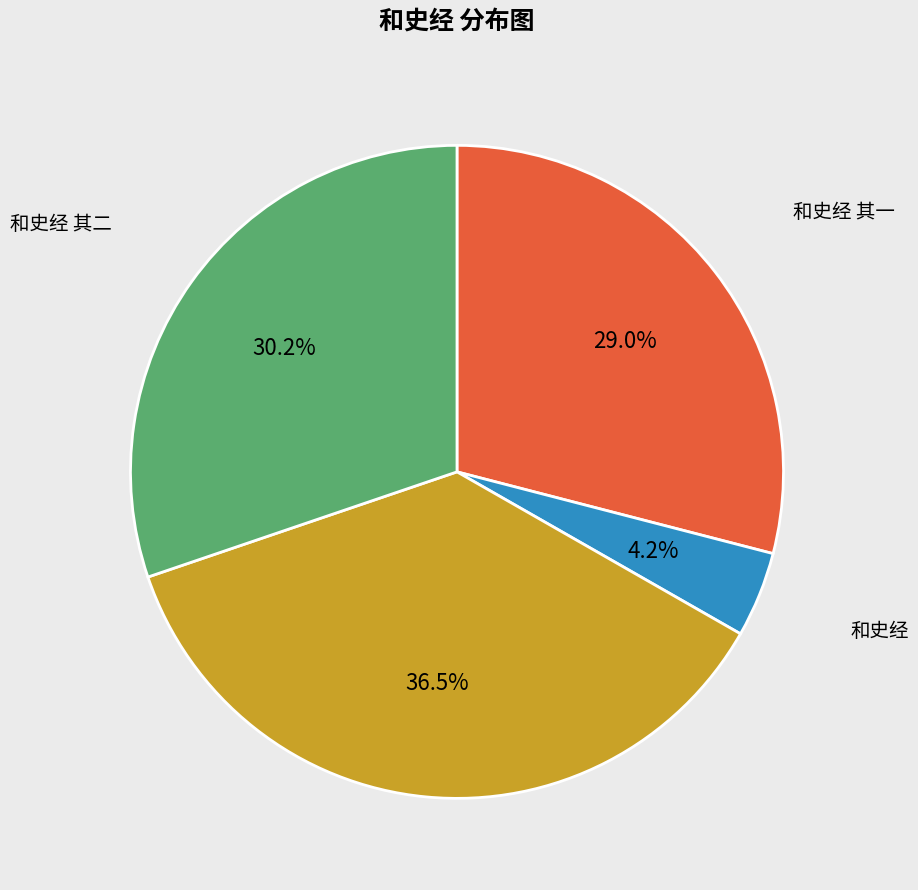

Count the number of slices in the pie.

4